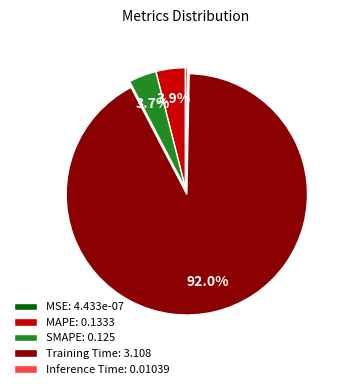

Does SMAPE: 0.125 account for over 50% of the chart?

No